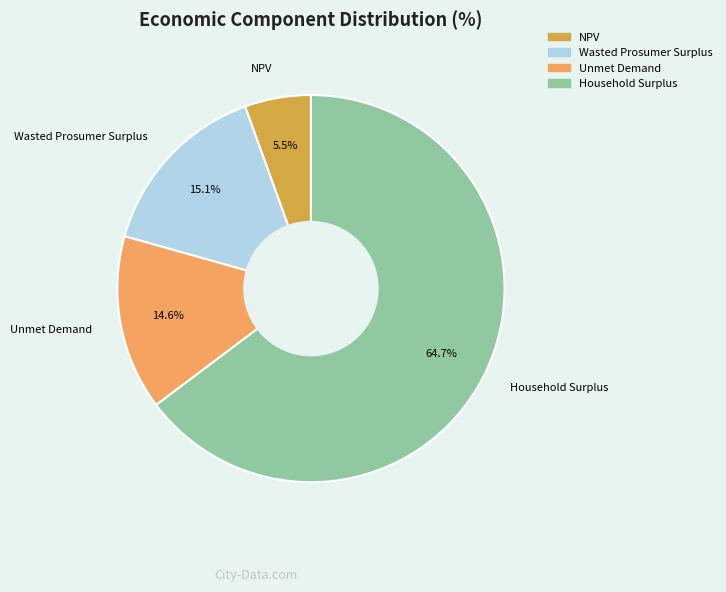

Count the number of slices in the pie.

4